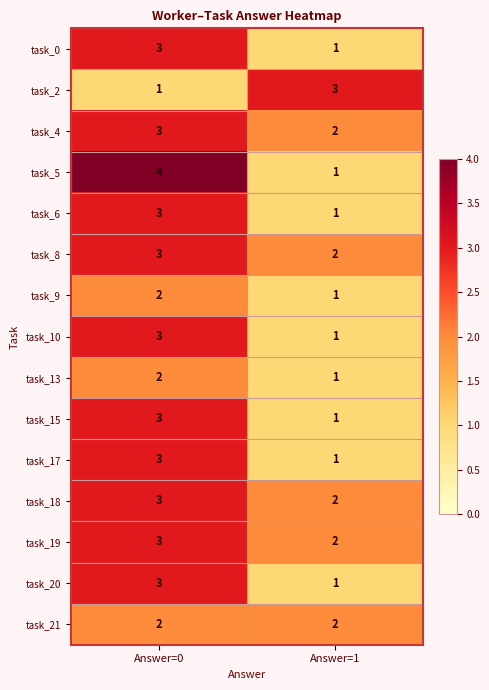

What is the sum of all task_9 values?

3